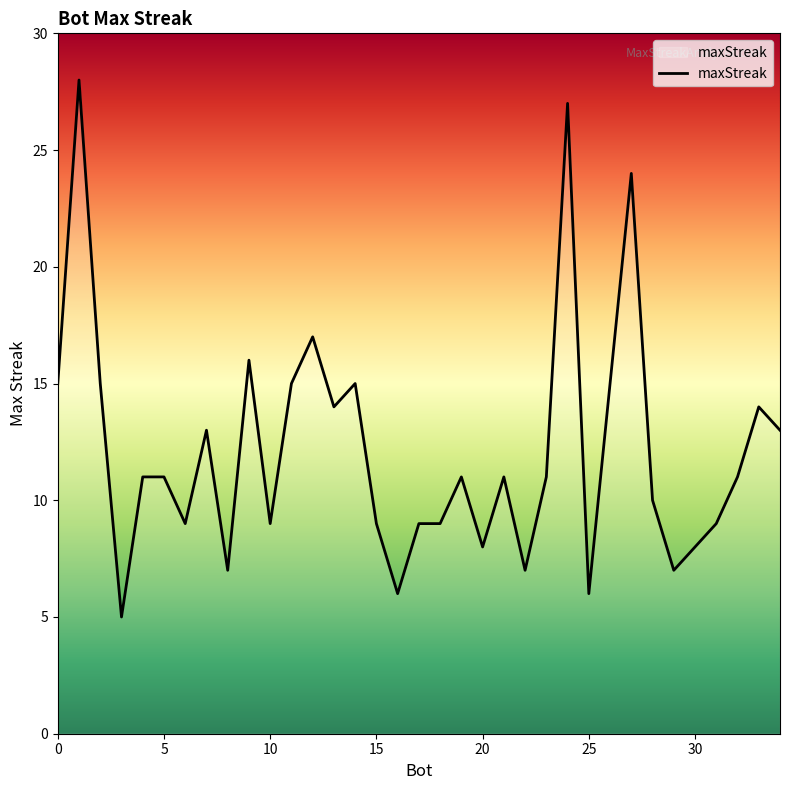

What is the greatest value displayed?

28